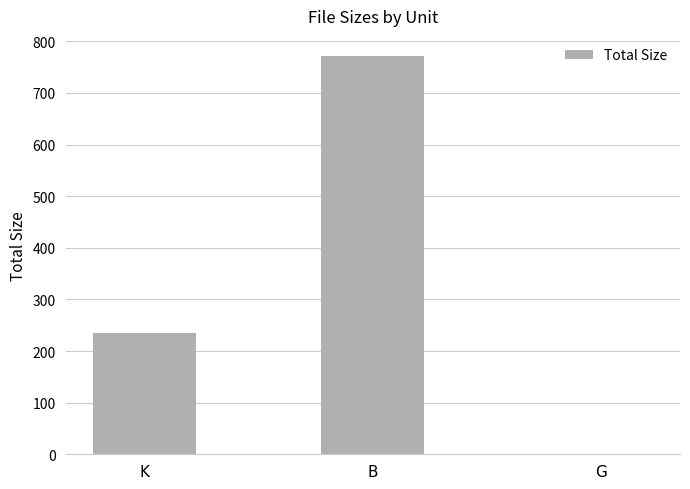

Reading left to right, transcribe all the data shown in this chart.

K=235.3	B=772.0	G=1.4